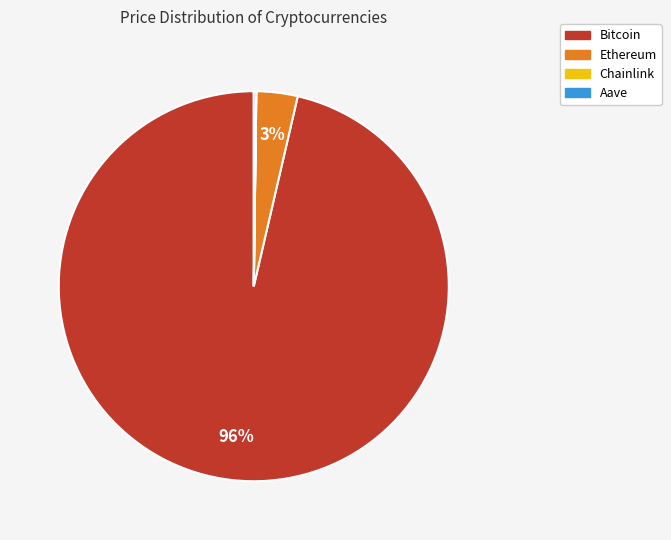

Does any single category account for the majority?

Yes